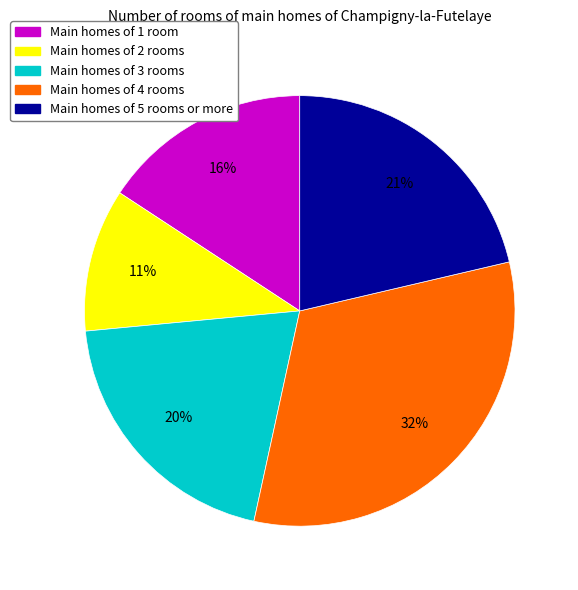

Is there any slice that represents more than half of the pie?

No